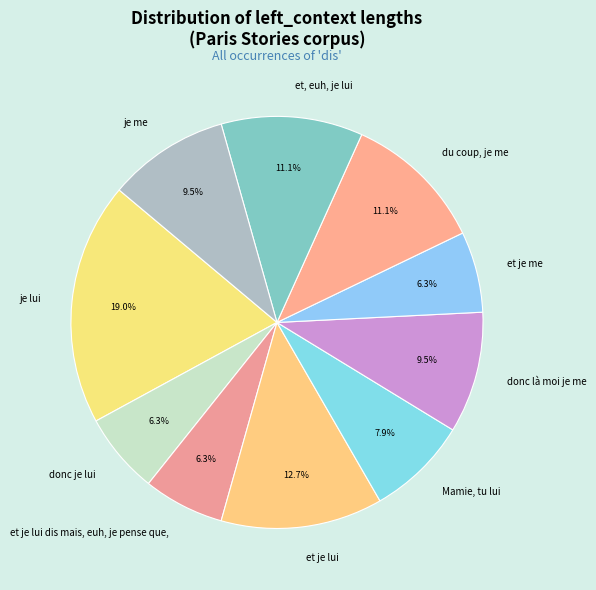

To the nearest percent, what is the average slice percentage?

10%